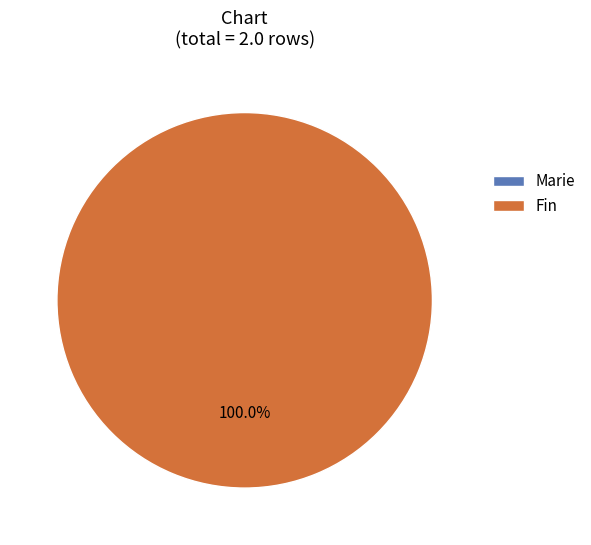

Count the number of slices in the pie.

2